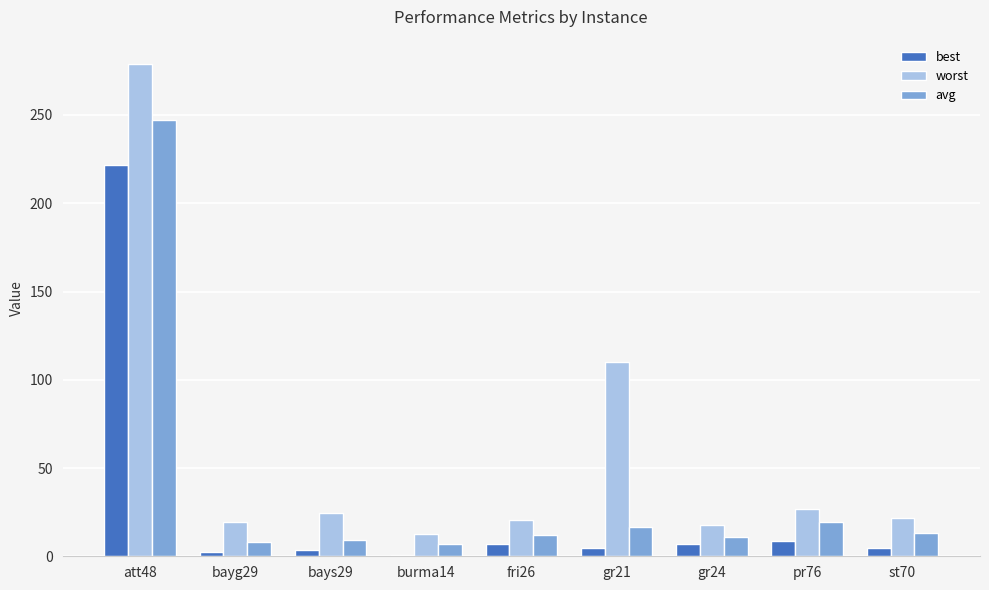

What is the sum of all worst values?

532.5